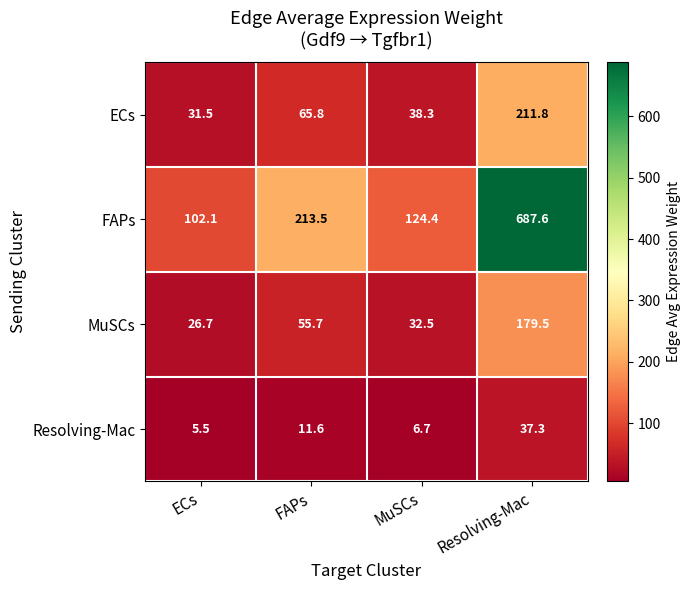

The FAPs series shows 403.6 at Resolving-Mac. True or false?

False